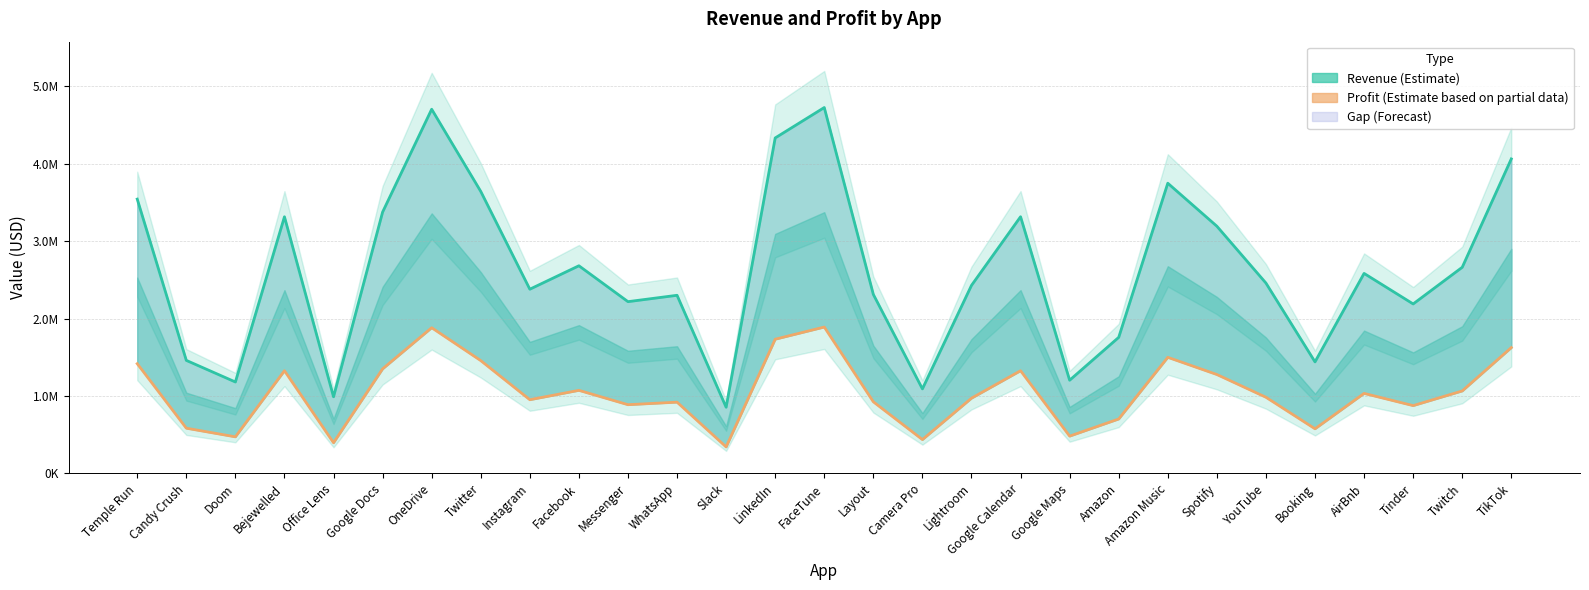

What is the difference between the maximum and minimum values in the Revenue (Estimate) series?

3872092.0